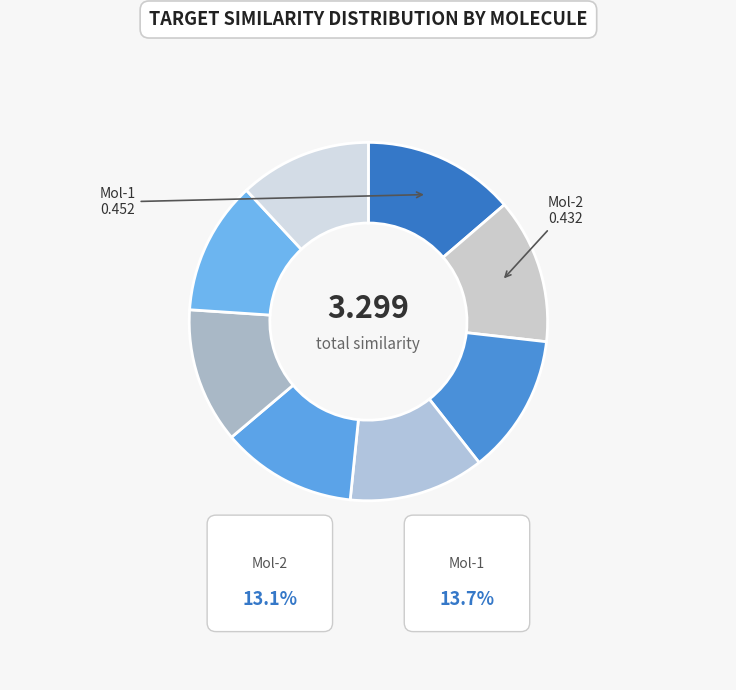

How many slices are in this pie chart?

8